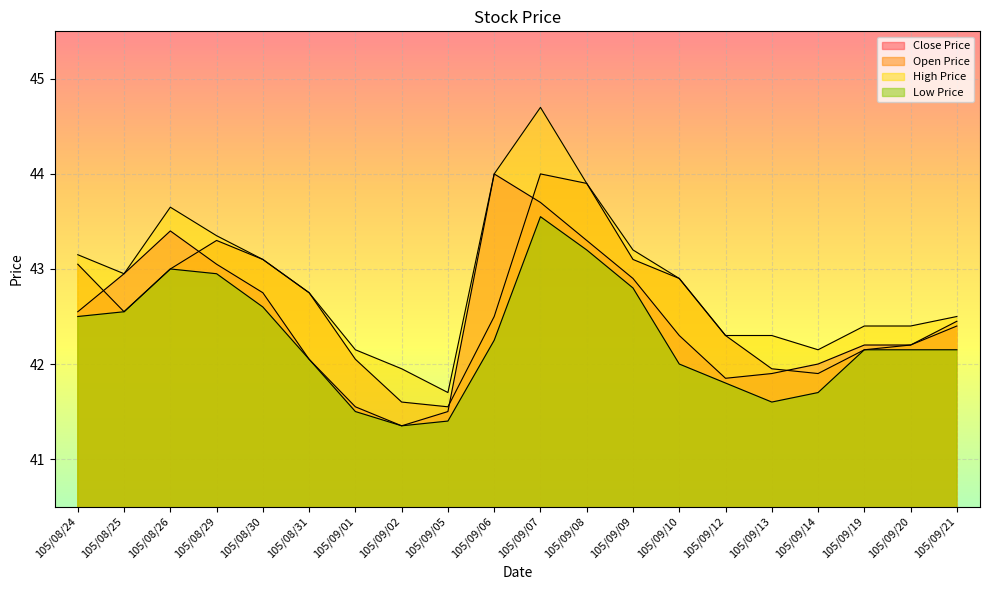

At which label is Open Price closest to 42?

105/09/01